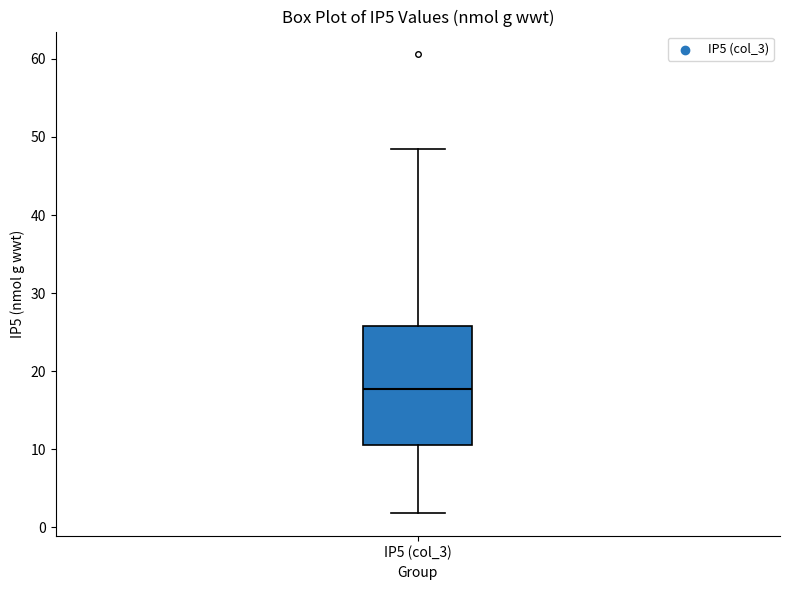

Where does the lower whisker of the box for IP5 (col_3) end on the y-axis? The values are not printed on the chart, so give them approximately, as read against the axis.

2